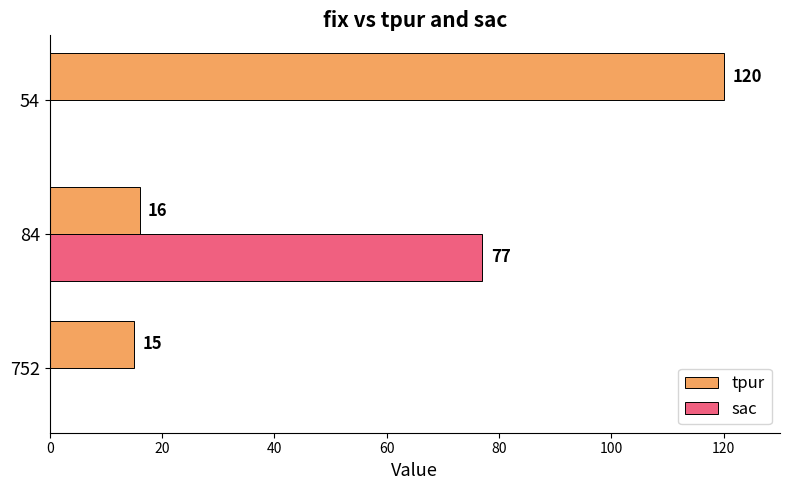

Which series has the widest spread of values?

tpur